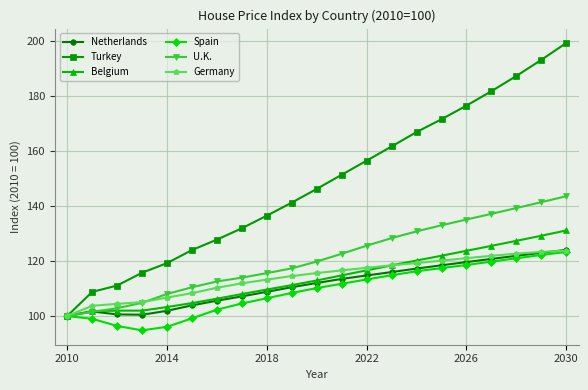

Which series has the widest spread of values?

Turkey